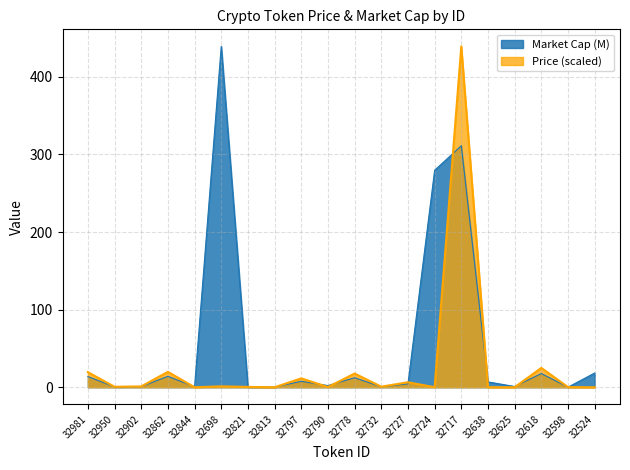

What is the sum of the Price values at 32625 and 32902?

1.1